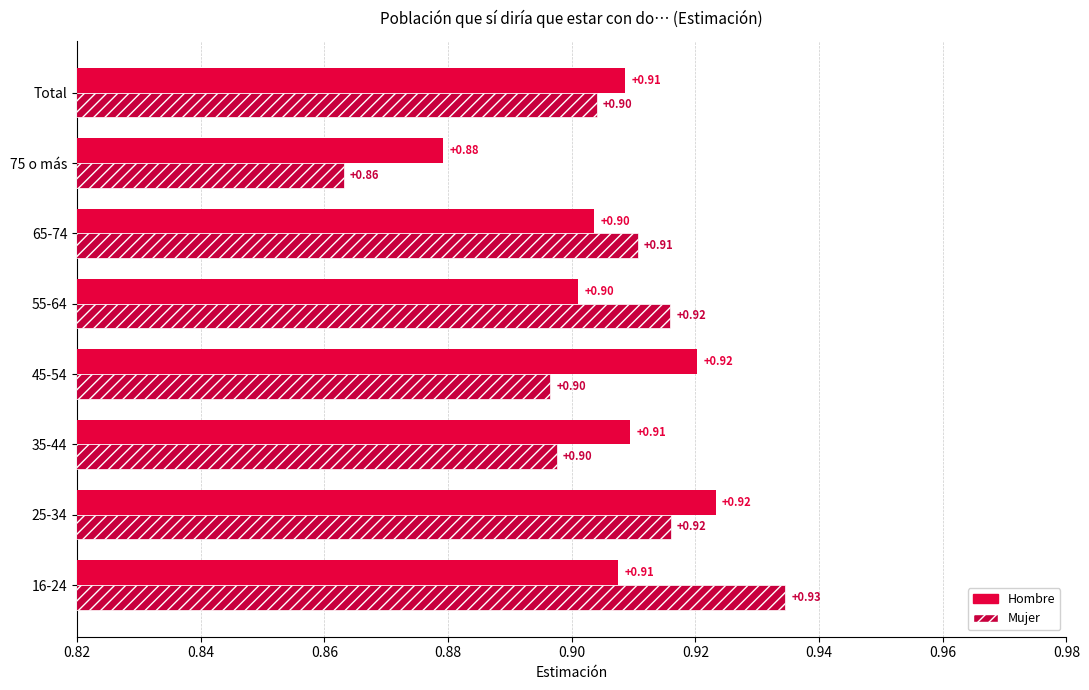

How many distinct data groups are displayed?

2